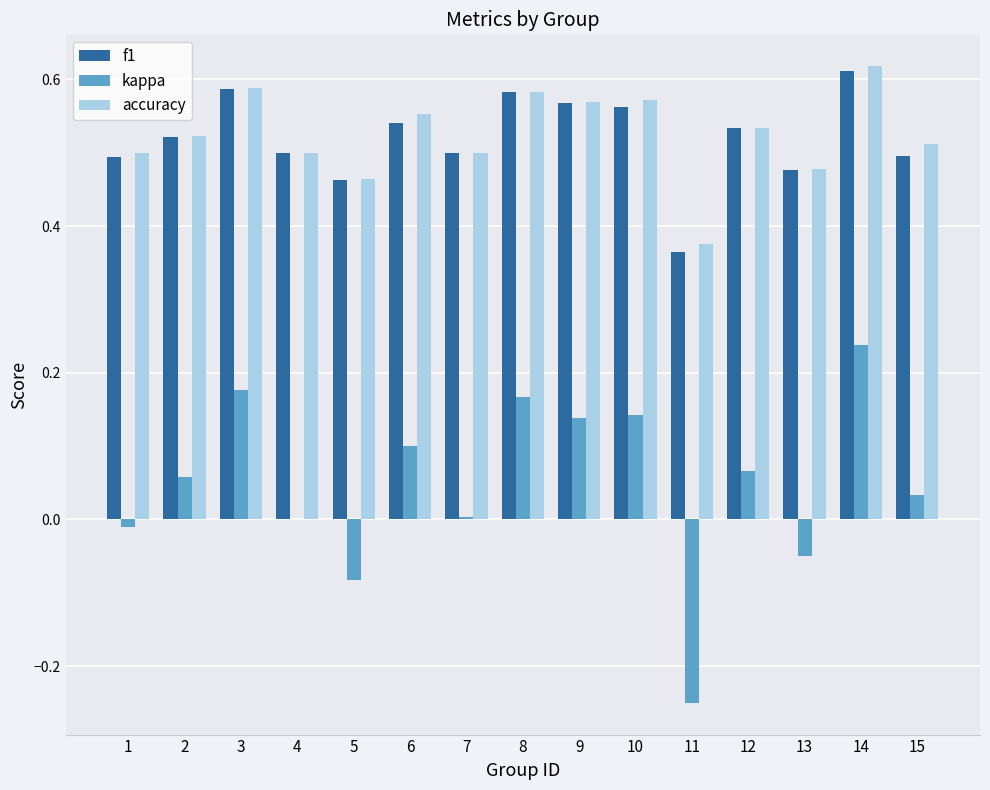

Which category has the highest value in the accuracy series?

14